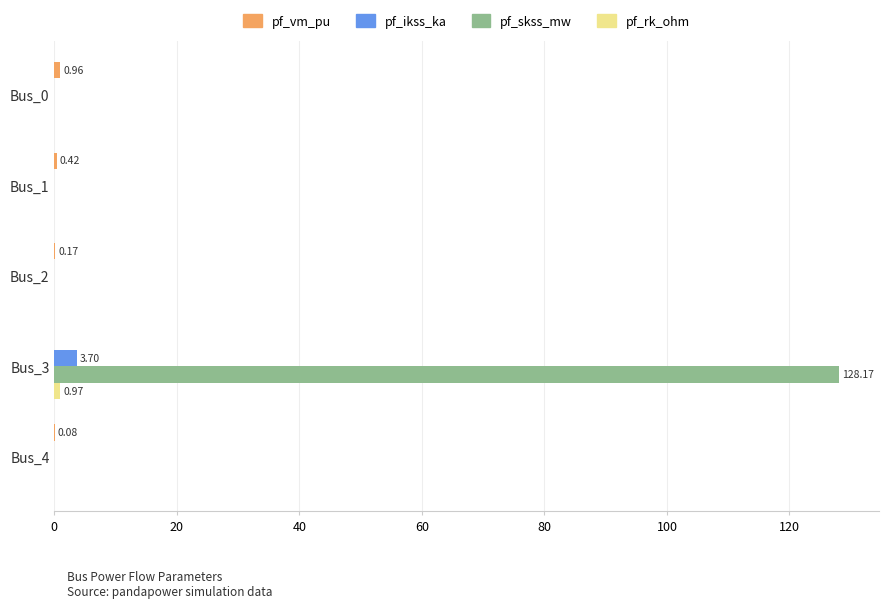

Between Bus_3 and Bus_4, which series saw the biggest shift?

pf_skss_mw